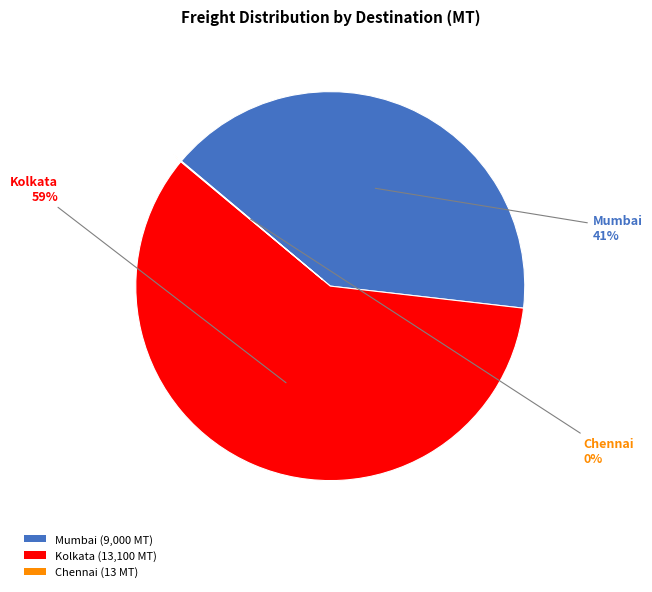

To the nearest percent, what is the average slice percentage?

33%